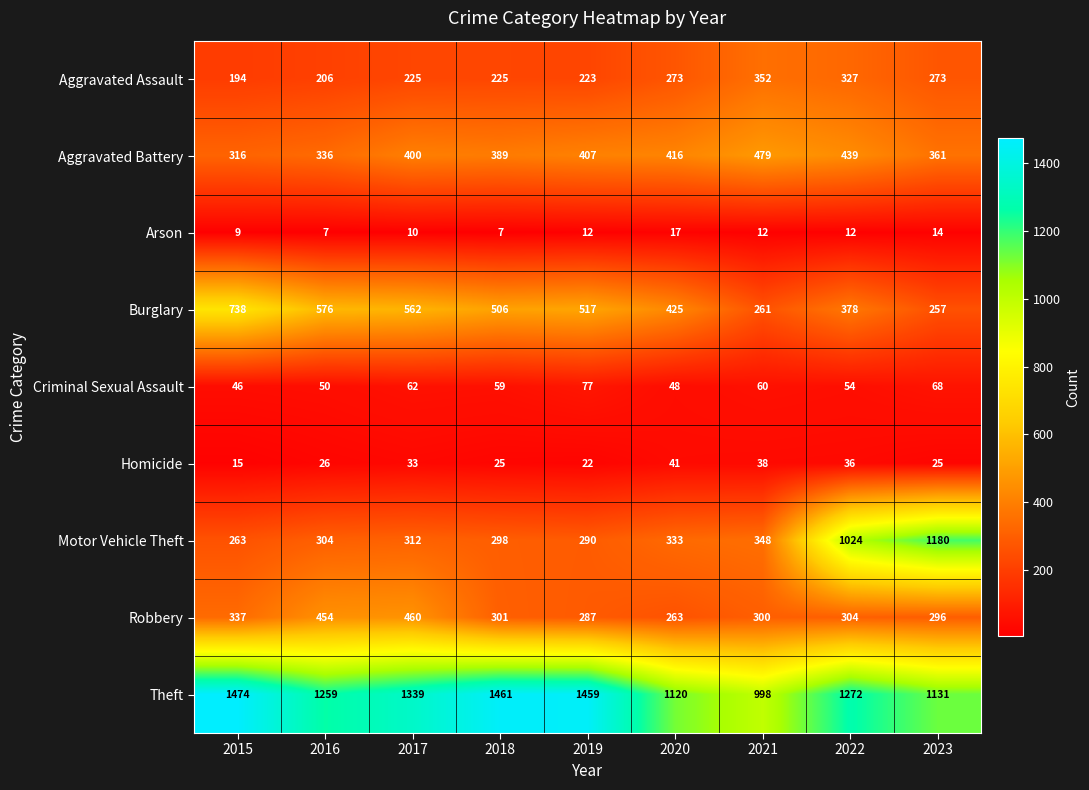

What is the difference between the highest and lowest values at 2019?

1447